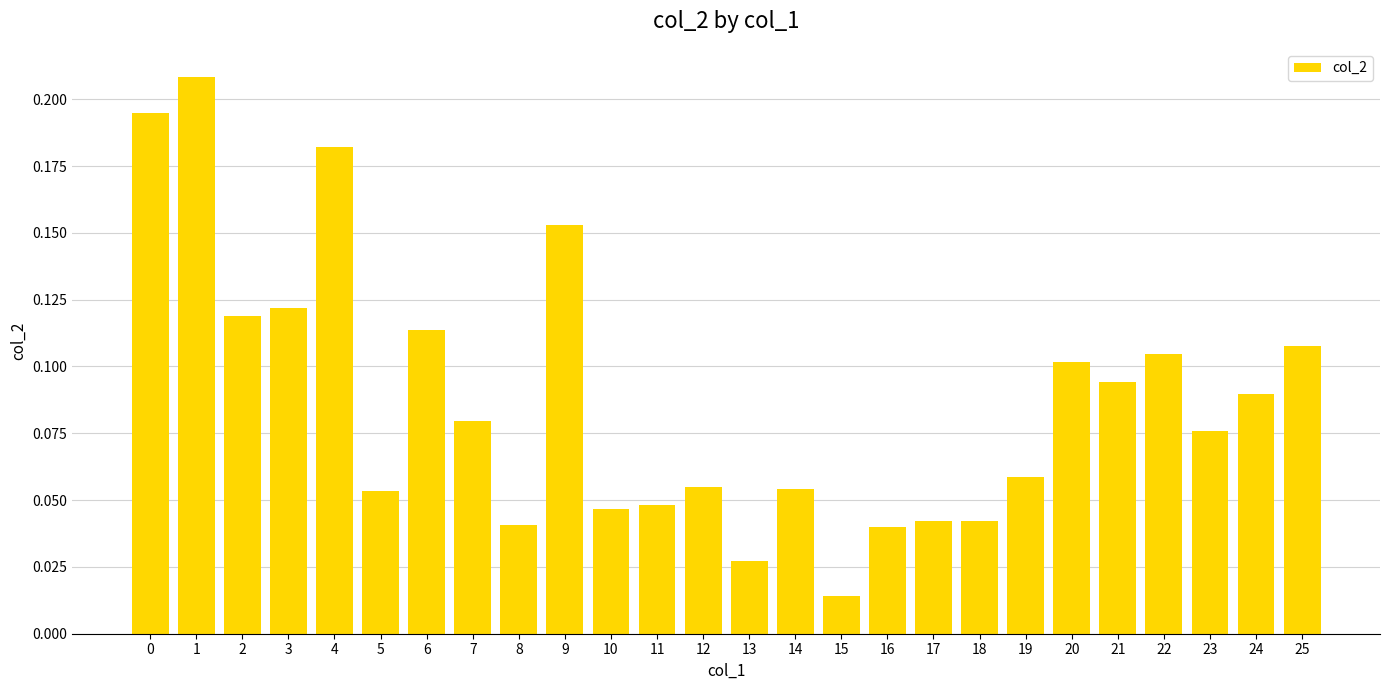

The value at 6 is 0.0. True or false?

False